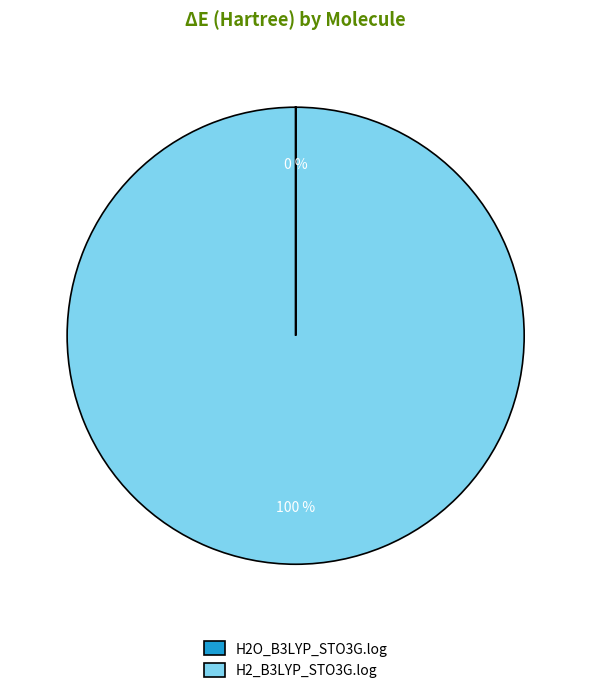

Is there a majority slice in this chart?

Yes